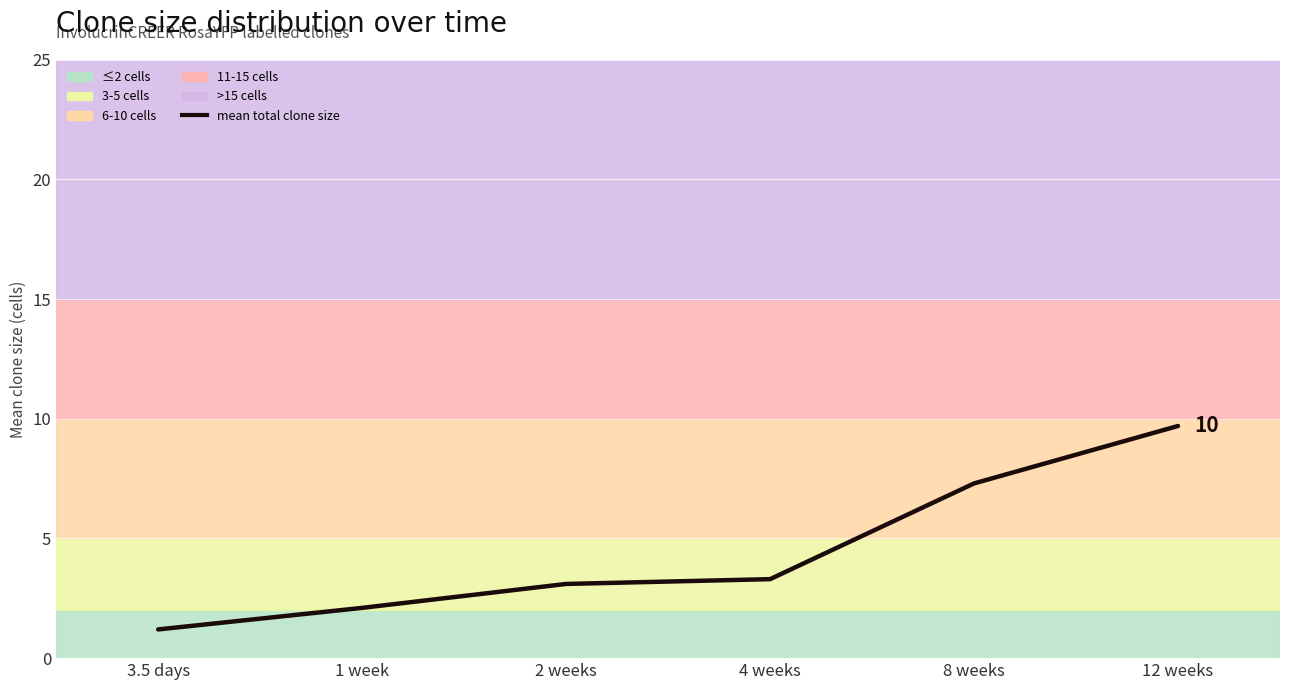

Which category has the lowest value across all series?

3.5 days